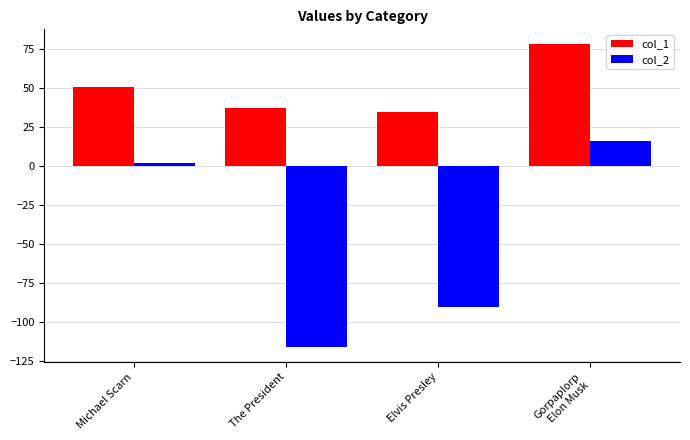

Reading right to left, list all the values displayed in this chart.

col_1: Gorpaplorp
Elon Musk=78.2	Elvis Presley=35.1	The President=37.2	Michael Scarn=51.2
col_2: Gorpaplorp
Elon Musk=16.0	Elvis Presley=-90.0	The President=-115.8	Michael Scarn=1.8